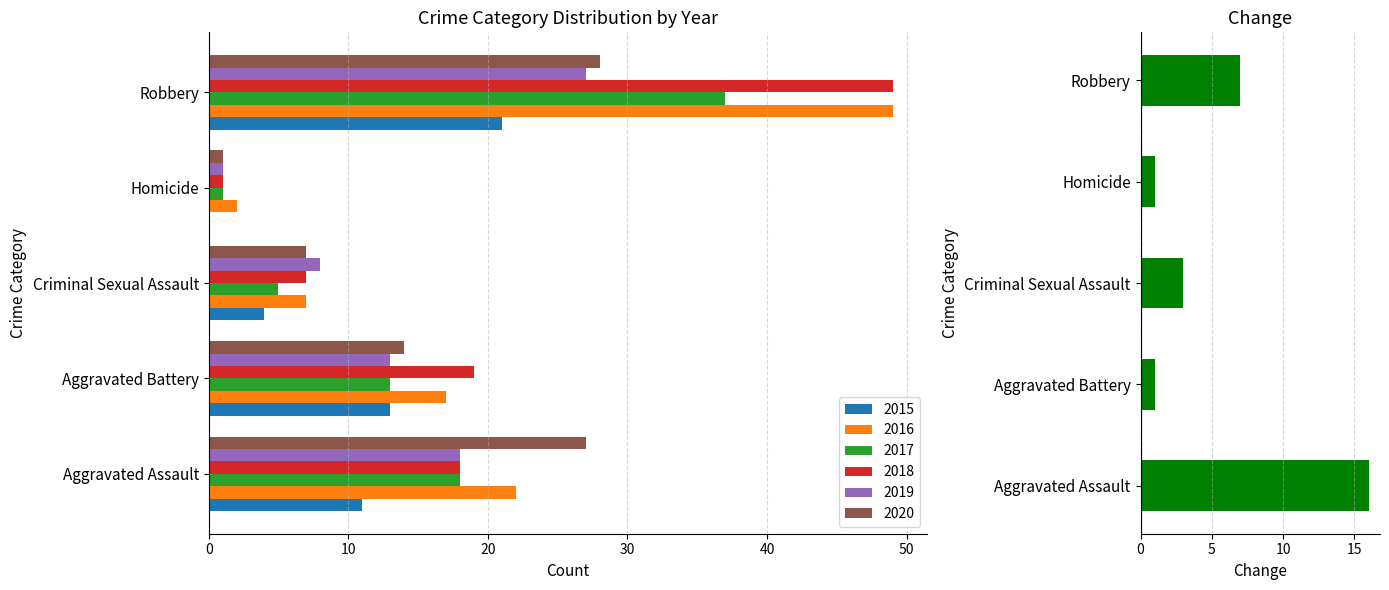

What is the difference between the maximum and second lowest values?

15